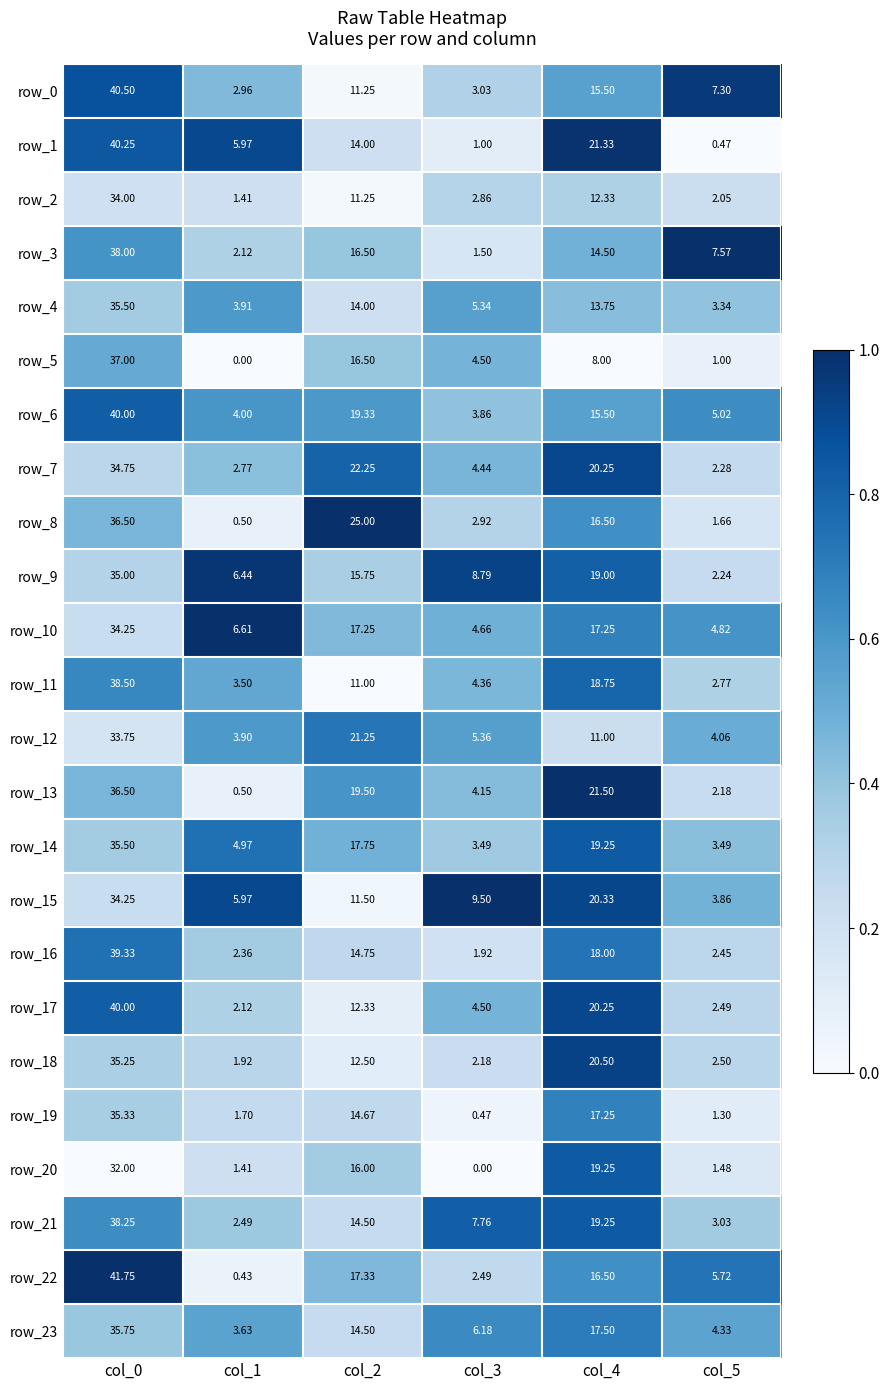

Is the value of row_11 at col_5 greater than the value of row_13 at col_3?

No